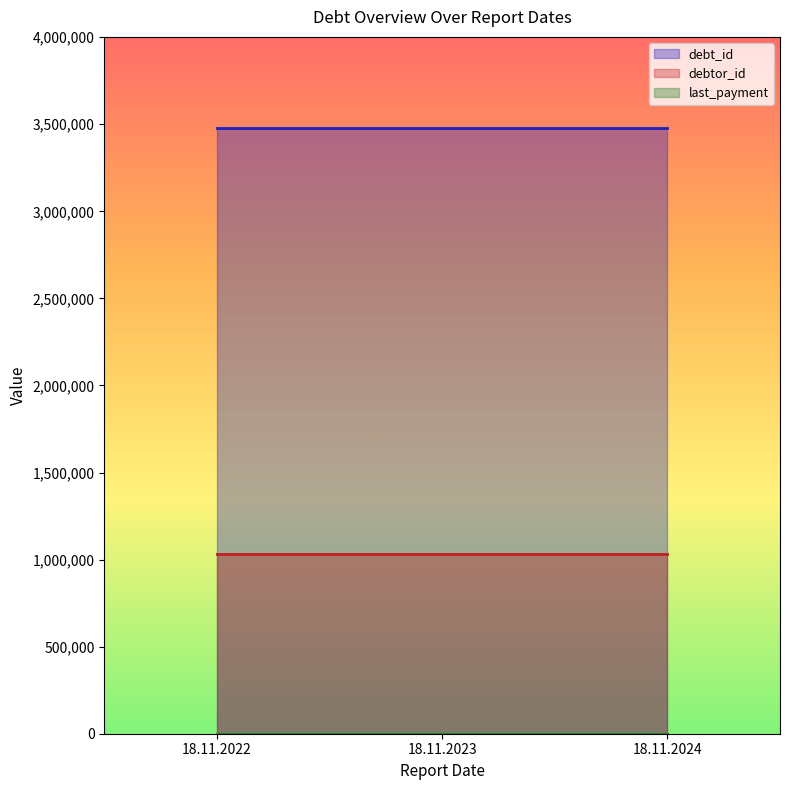

Reading right to left, what are all the values shown in this chart?

debt_id: 18.11.2024=3479765.0	18.11.2023=3479765.0	18.11.2022=3479765.0
debtor_id: 18.11.2024=1030364.0	18.11.2023=1030364.0	18.11.2022=1030364.0
last_payment: 18.11.2024=378.2	18.11.2023=378.2	18.11.2022=378.2